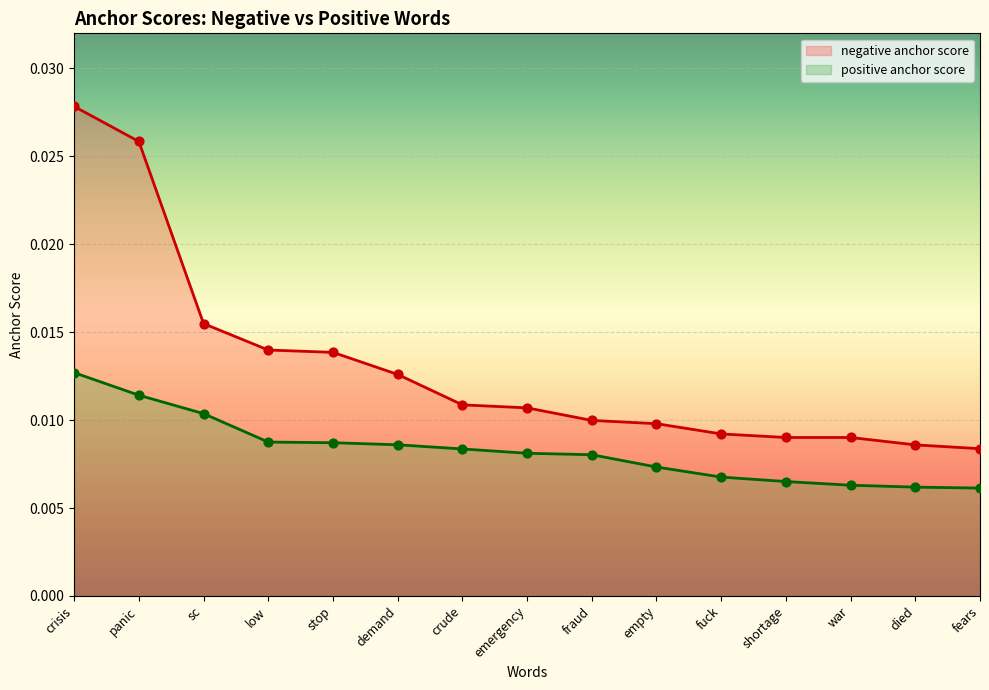

Which series contains the highest Y value?

negative anchor score